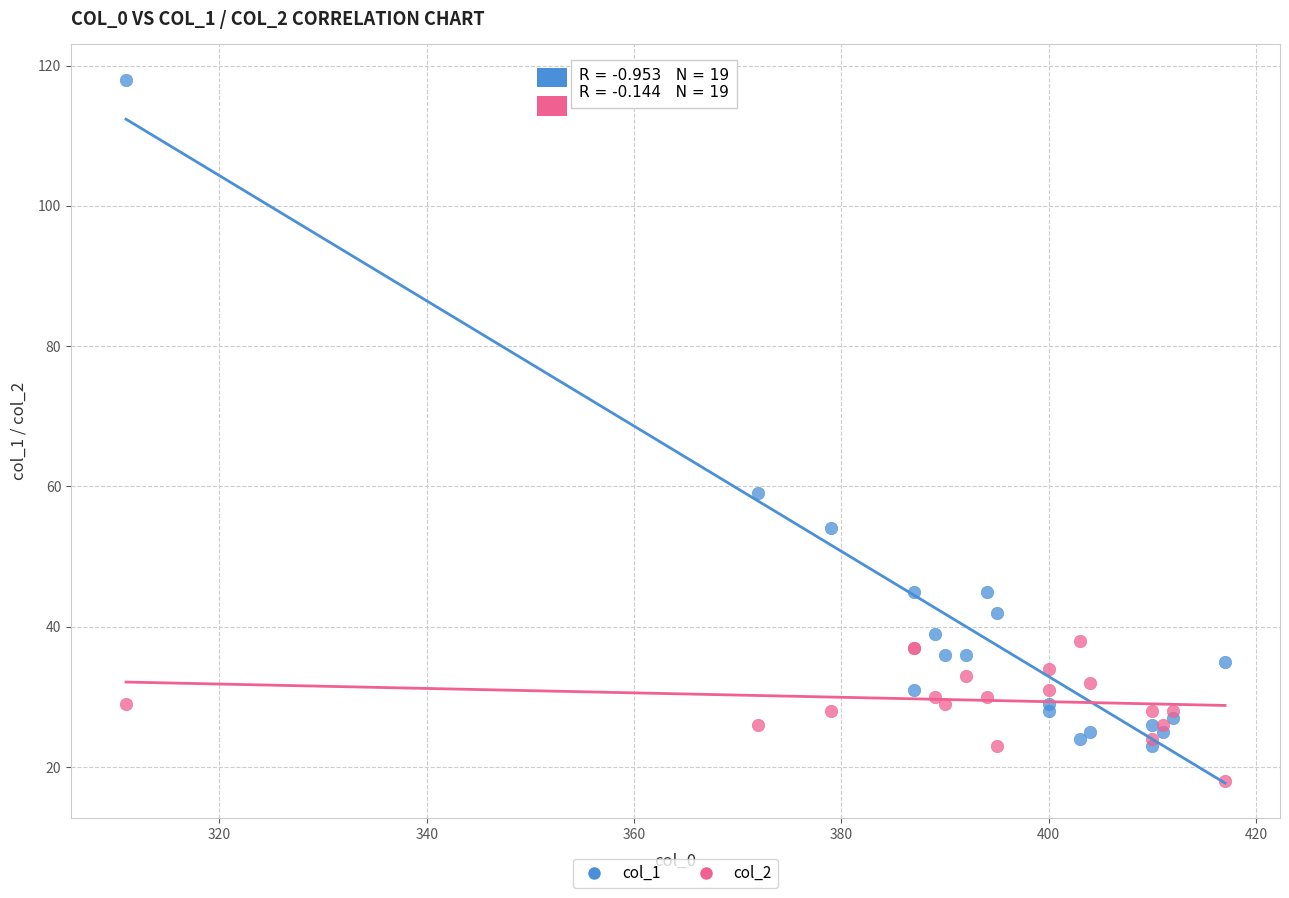

Across all series, what Y value is closest to 68?

59